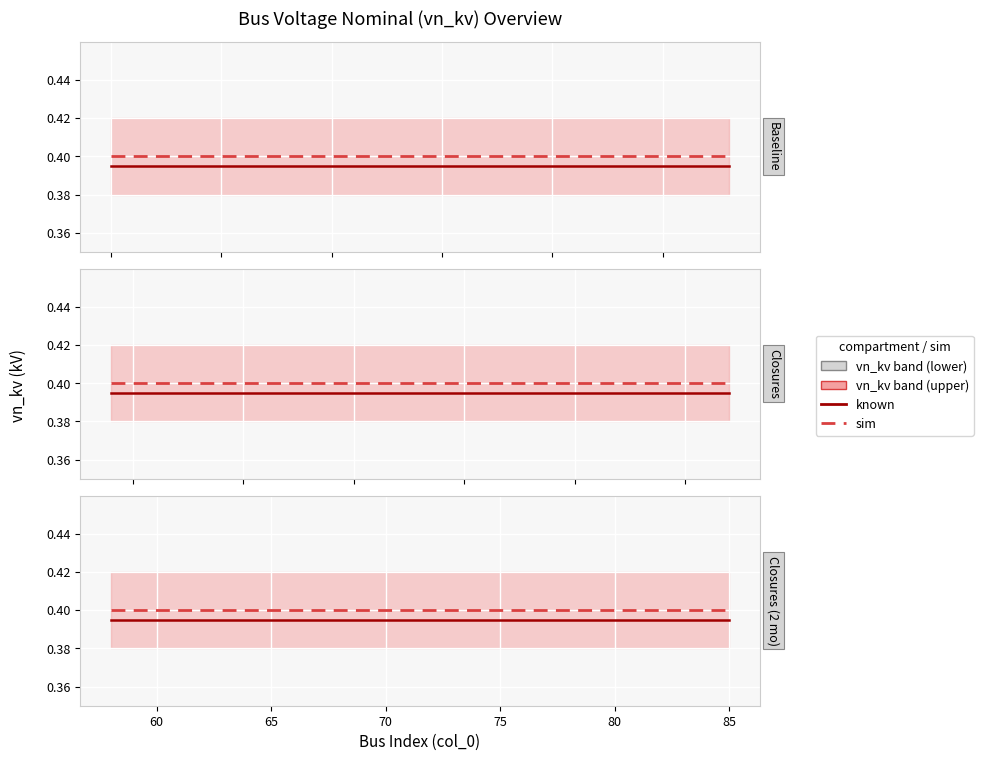

What is the sum of all vn_kv sim values?

11.2